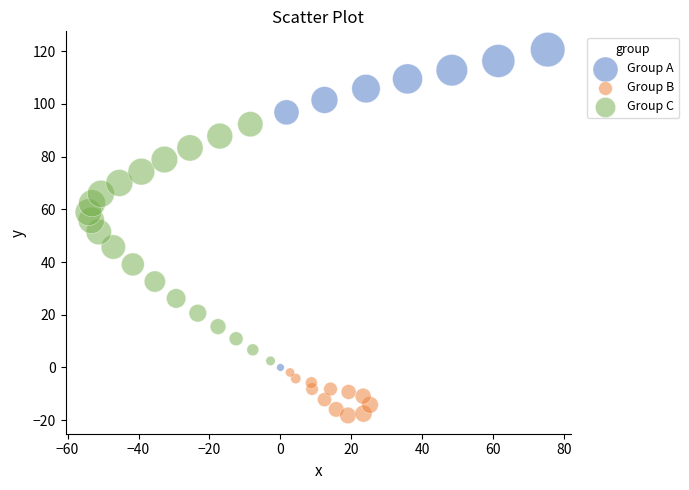

Which series has the largest Y range (max minus min)?

Group A